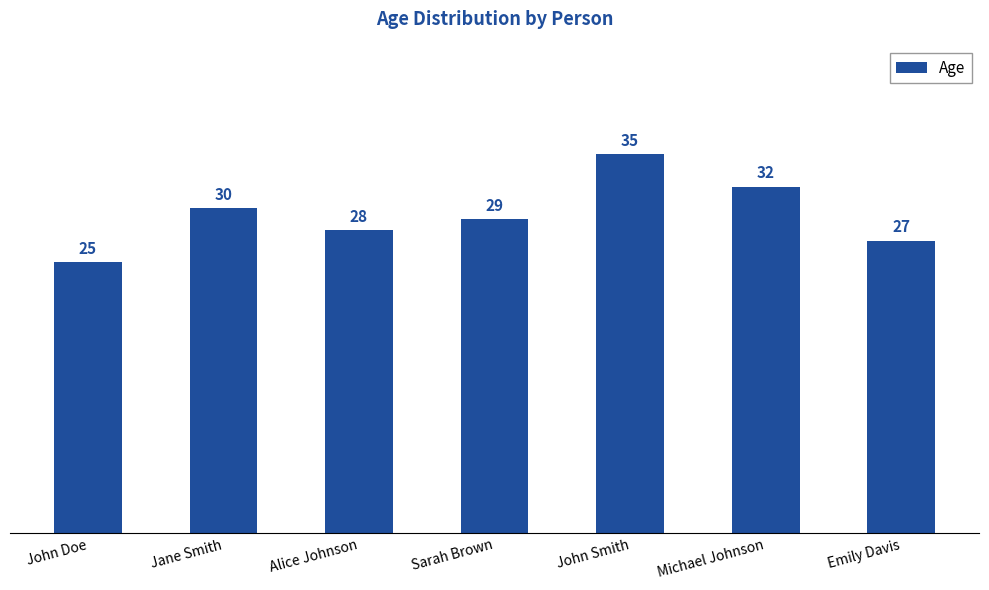

What is the change in value from Alice Johnson to Michael Johnson?

+4